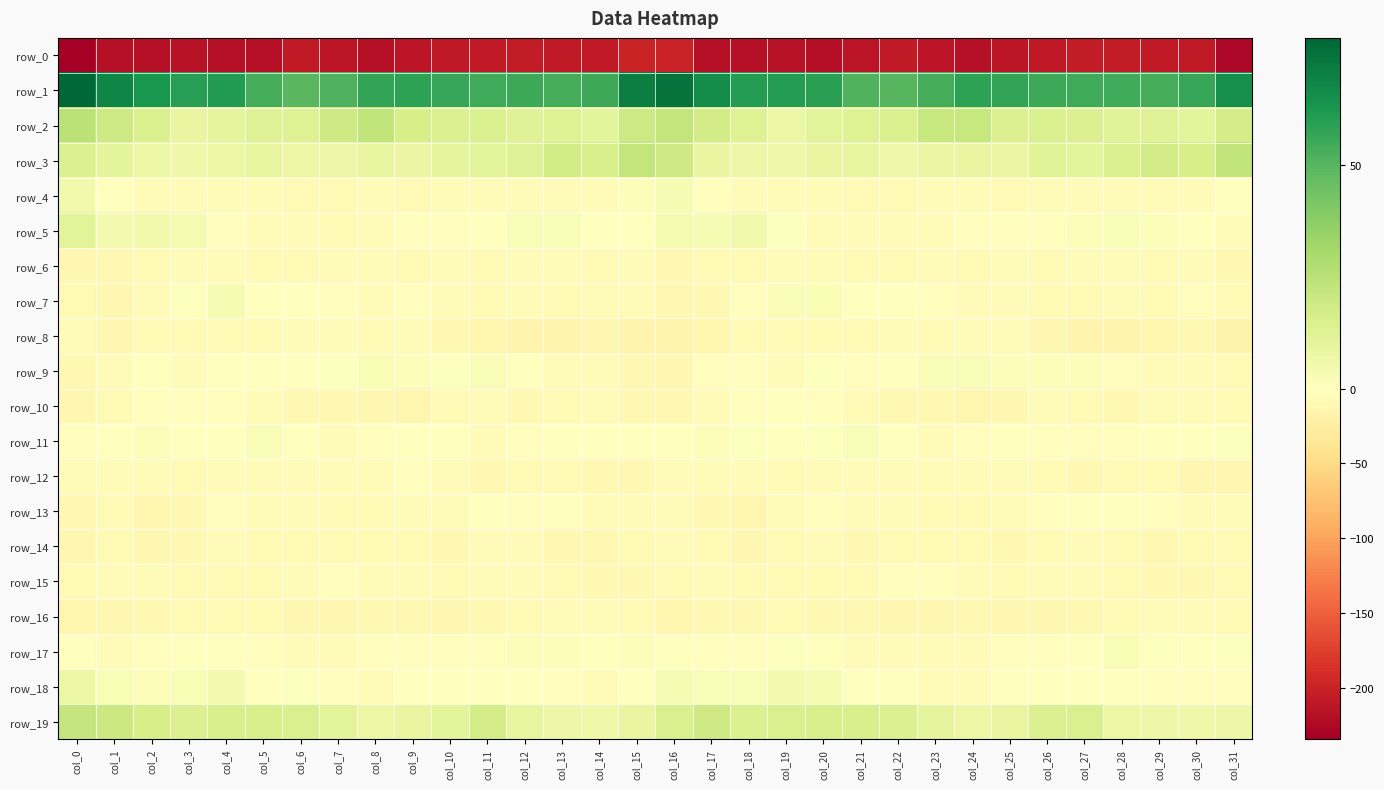

Reading left to right, list all the values displayed in this chart.

row_0: -234.1	-216.7	-217.2	-215.4	-217.6	-216.1	-208.5	-210.6	-217.5	-213.8	-209.6	-207.4	-205.2	-207.4	-207.0	-197.7	-200.9	-217.2	-216.6	-215.5	-218.5	-212.9	-207.9	-213.4	-217.4	-212.0	-208.7	-206.5	-205.6	-207.8	-207.5	-225.8
row_1: 78.3	68.3	62.4	59.5	61.0	53.6	49.3	51.5	57.2	58.2	56.4	54.8	55.2	53.8	55.4	70.7	74.6	66.0	60.4	60.5	58.9	51.0	49.6	53.6	58.6	57.3	55.5	55.0	54.9	53.5	56.8	64.9
row_2: 25.0	19.0	15.2	8.9	9.8	12.7	13.0	18.4	22.9	16.1	13.8	14.7	12.4	13.0	10.9	19.5	22.6	17.5	13.0	7.9	11.2	12.9	14.3	21.0	21.2	13.9	14.5	13.9	12.2	12.4	10.5	17.0
row_3: 13.9	10.4	7.7	6.5	7.8	9.5	7.4	6.9	9.3	8.4	10.2	11.2	12.7	18.1	15.8	22.3	18.9	9.1	7.3	6.2	8.9	9.2	6.4	8.1	9.0	8.4	11.6	10.9	14.8	17.5	16.1	22.8
row_4: 5.2	-0.8	-3.7	-4.9	-6.2	-6.9	-8.6	-7.9	-6.6	-7.9	-5.4	-3.8	-4.2	-5.1	-4.3	1.3	3.1	-2.4	-4.0	-5.7	-6.2	-7.4	-8.8	-7.2	-7.2	-7.7	-3.9	-3.7	-4.8	-5.0	-3.7	-0.1
row_5: 11.5	4.7	5.2	3.9	-3.1	-5.1	-6.2	-7.7	-4.4	-3.3	-3.5	-0.4	2.2	2.1	0.1	-0.8	3.7	3.6	6.1	1.0	-4.2	-5.2	-7.3	-6.8	-3.4	-3.6	-2.7	1.3	2.2	1.5	-1.6	-6.4
row_6: -11.3	-9.7	-8.2	-6.7	-6.8	-7.4	-8.5	-4.8	-6.1	-8.0	-7.1	-7.4	-3.8	-7.1	-8.4	-7.3	-10.3	-9.0	-7.7	-6.5	-6.9	-8.2	-7.6	-3.9	-8.0	-7.3	-7.7	-5.5	-4.3	-8.8	-7.2	-10.1
row_7: -8.7	-11.0	-5.6	1.1	3.2	0.3	-1.7	-2.5	-4.2	-3.6	-6.3	-8.4	-6.5	-8.6	-5.4	-4.6	-9.5	-10.5	-2.6	2.1	3.0	-1.3	-1.6	-3.6	-3.9	-3.7	-8.1	-7.7	-6.9	-8.8	-3.4	-7.5
row_8: -5.4	-12.1	-8.8	-8.0	-8.6	-8.1	-5.9	-7.1	-7.6	-6.4	-9.2	-13.6	-15.9	-15.1	-11.1	-14.8	-15.1	-13.0	-7.5	-8.4	-8.4	-7.4	-5.9	-7.6	-7.2	-6.4	-11.3	-14.8	-16.3	-13.7	-10.9	-18.2
row_9: -10.4	-3.9	-1.3	-5.8	-1.5	-0.4	-1.6	1.0	2.5	1.7	0.9	2.1	-0.5	-3.8	-5.8	-10.9	-11.2	-2.4	-3.0	-5.5	1.0	-2.2	-0.6	2.0	2.1	1.3	1.5	1.4	-1.9	-4.6	-6.0	-7.9
row_10: -11.6	-7.7	-3.0	-1.9	-2.2	-6.2	-9.8	-9.5	-12.4	-12.8	-7.6	-6.1	-10.4	-8.3	-5.6	-10.4	-10.1	-5.6	-2.7	-1.4	-3.4	-7.8	-10.1	-9.9	-13.7	-11.3	-5.6	-7.8	-10.5	-6.6	-6.1	-7.9
row_11: -3.0	0.5	1.6	0.5	0.4	2.2	-0.1	-3.7	-3.3	-0.2	-0.8	-3.7	-2.3	-1.1	0.6	-0.7	0.1	1.7	1.2	0.2	0.9	2.1	-1.5	-4.7	-2.0	0.3	-2.0	-3.3	-2.0	-0.4	0.6	0.8
row_12: -3.7	-4.2	-5.0	-7.6	-6.9	-6.5	-4.4	-4.8	-5.0	-3.3	-6.6	-9.5	-8.4	-8.0	-10.6	-10.4	-5.5	-4.5	-6.1	-8.0	-6.5	-5.8	-4.1	-5.2	-4.6	-3.7	-8.0	-9.6	-7.6	-8.9	-11.3	-11.2
row_13: -9.9	-8.3	-13.1	-9.7	-2.3	-4.6	-5.5	-7.9	-8.8	-6.3	-4.3	-0.2	-2.3	-1.3	-6.3	-5.8	-5.4	-9.5	-13.9	-6.4	-1.9	-5.7	-6.0	-8.7	-8.2	-5.6	-2.4	-1.3	-1.5	-2.9	-6.8	-5.3
row_14: -12.8	-8.5	-11.4	-9.8	-5.2	-8.1	-8.1	-8.2	-8.8	-8.4	-9.5	-5.2	-6.6	-10.0	-9.5	-9.1	-7.0	-8.3	-12.2	-7.7	-5.2	-9.3	-7.6	-8.5	-8.7	-9.2	-8.1	-5.1	-8.2	-10.1	-9.1	-8.7
row_15: -7.6	-6.7	-6.9	-8.6	-7.7	-8.0	-4.5	-2.3	-3.9	-6.0	-8.1	-6.2	-7.1	-9.1	-10.6	-9.5	-8.3	-6.1	-8.0	-8.3	-7.6	-7.7	-2.7	-3.0	-4.3	-7.5	-7.3	-6.3	-7.8	-10.0	-10.2	-9.1
row_16: -13.1	-11.1	-9.4	-8.3	-8.9	-9.0	-11.6	-12.6	-10.9	-10.3	-12.6	-10.3	-9.0	-5.9	-4.2	-7.8	-12.8	-10.1	-9.3	-8.0	-9.3	-9.9	-12.1	-12.3	-10.7	-11.1	-12.5	-9.4	-8.2	-4.6	-5.1	-7.5
row_17: -1.2	-4.0	-2.7	-0.0	0.1	-3.0	-4.2	-4.9	-3.6	-3.6	-3.0	-2.1	1.7	1.7	0.2	1.5	-0.1	-3.2	-2.1	1.2	-1.7	-3.7	-4.5	-4.6	-3.7	-3.5	-2.6	-1.1	2.8	0.9	0.0	0.6
row_18: 7.5	2.5	1.8	2.9	4.9	0.6	0.6	-2.4	-6.1	-0.4	-0.7	-0.4	-1.0	-2.8	-3.7	-0.2	3.6	2.3	1.9	4.3	3.2	-0.0	0.3	-4.7	-4.3	-0.3	-0.5	-0.3	-1.7	-3.3	-3.4	-2.0
row_19: 21.8	19.6	16.2	14.0	15.4	15.7	14.9	11.6	7.9	9.0	11.0	16.6	9.4	7.1	6.4	8.9	15.3	18.6	14.7	14.8	15.5	15.8	13.7	10.2	7.9	8.8	13.7	15.0	7.7	7.0	6.4	6.7